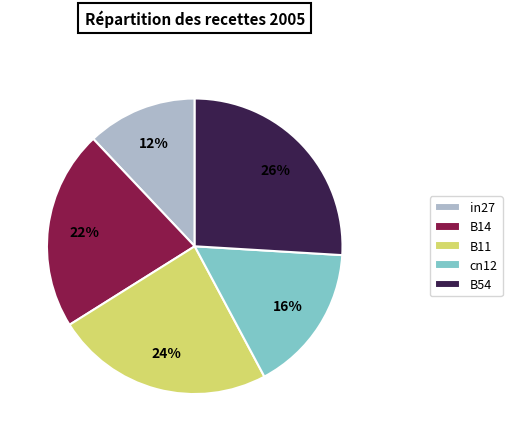

To the nearest percent, what portion does cn12 represent?

16%